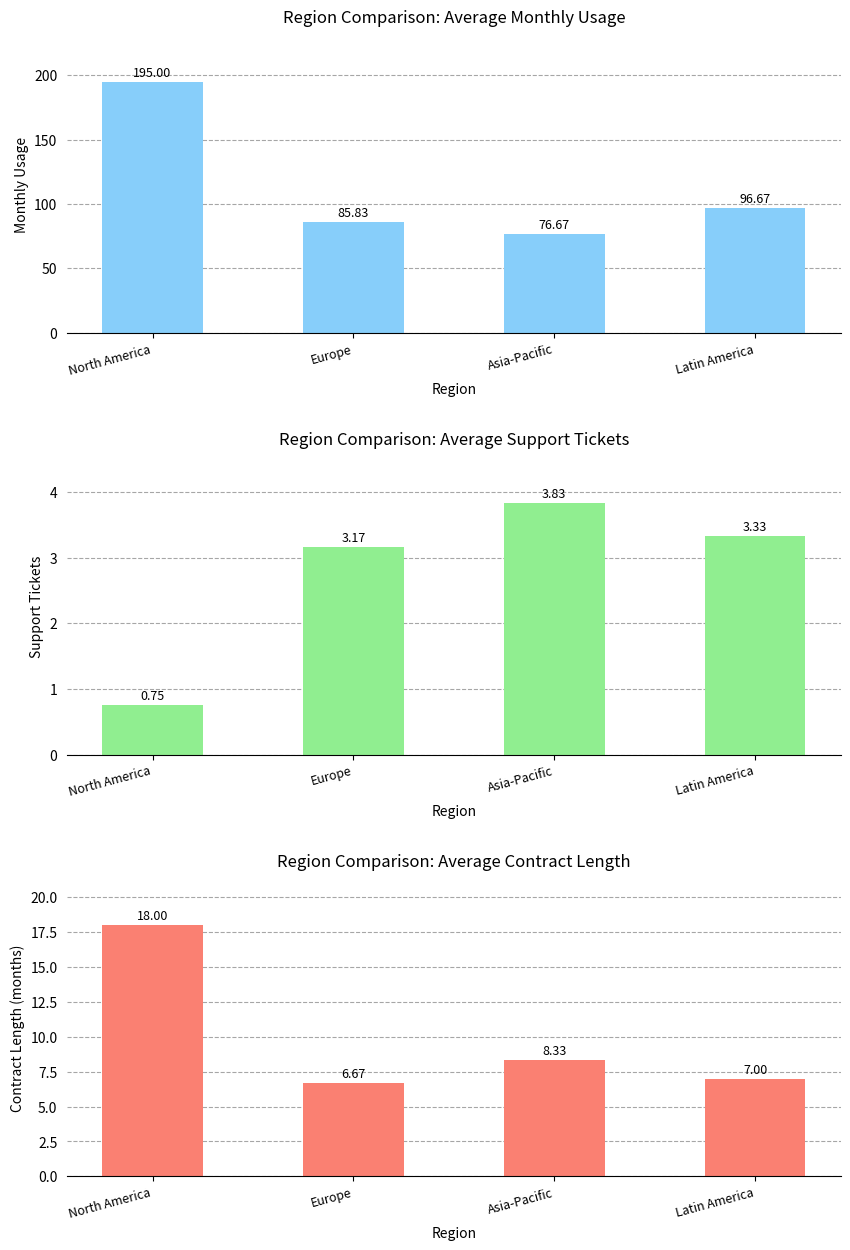

At which label does Contract Length (months) reach its peak?

North America